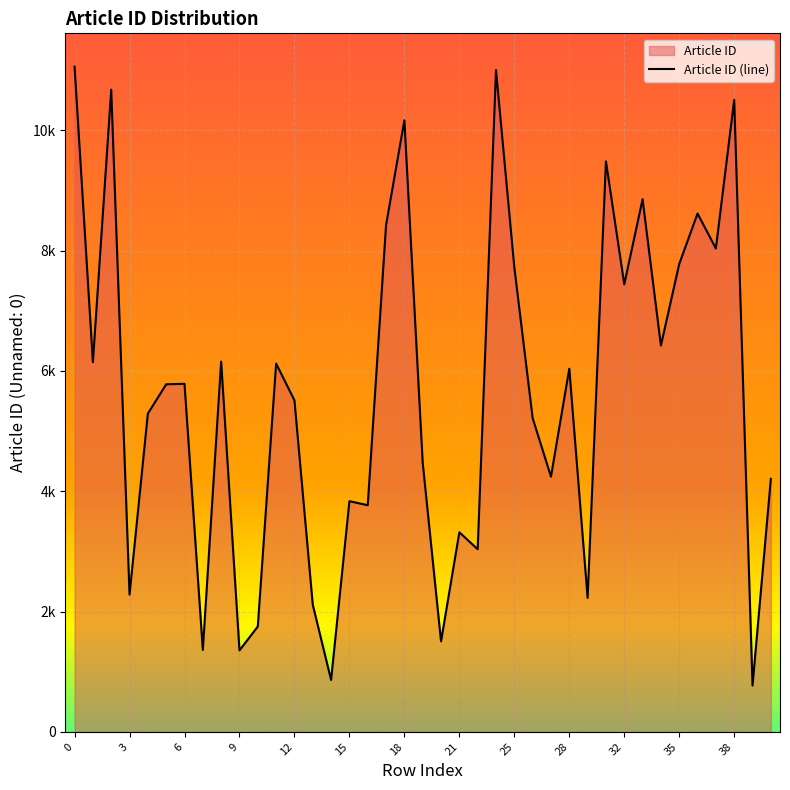

What is the minimum value shown in the chart?

771